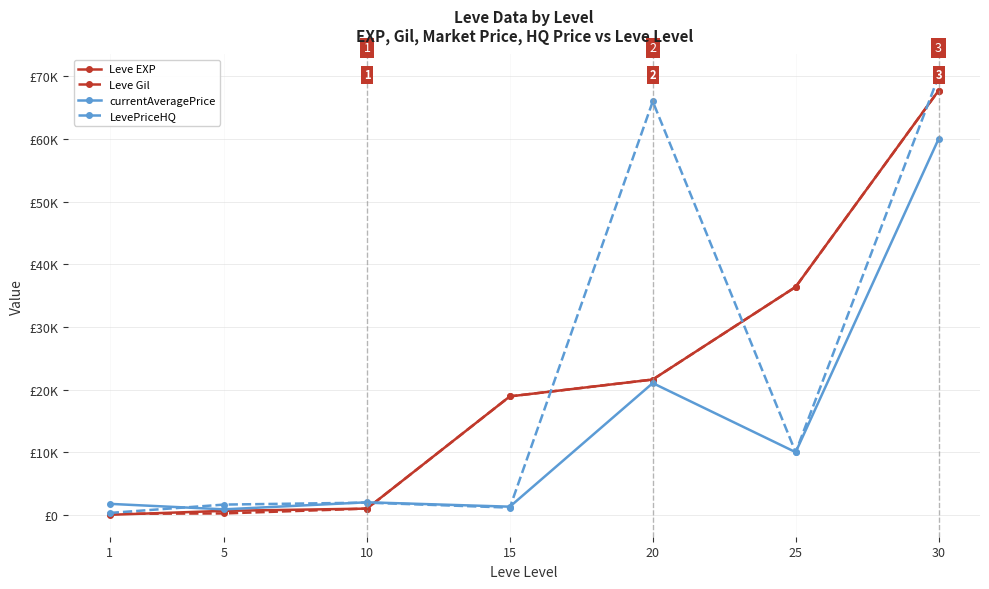

True or false: LevePriceHQ and currentAveragePrice intersect in this chart.

True